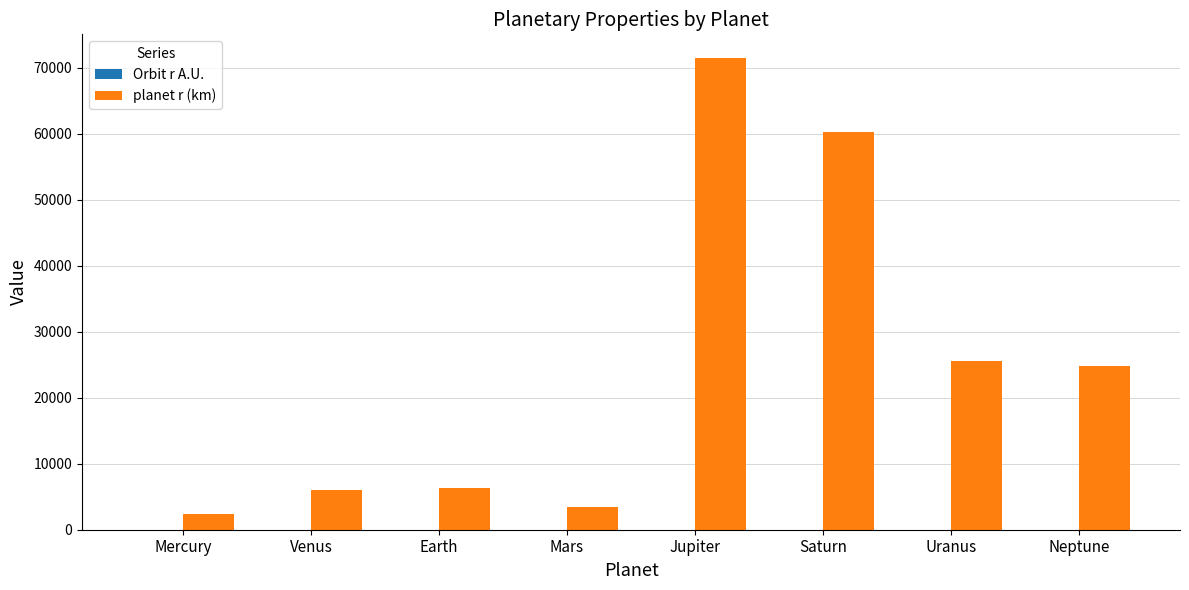

Which series changed the most between Mercury and Venus?

planet r (km)